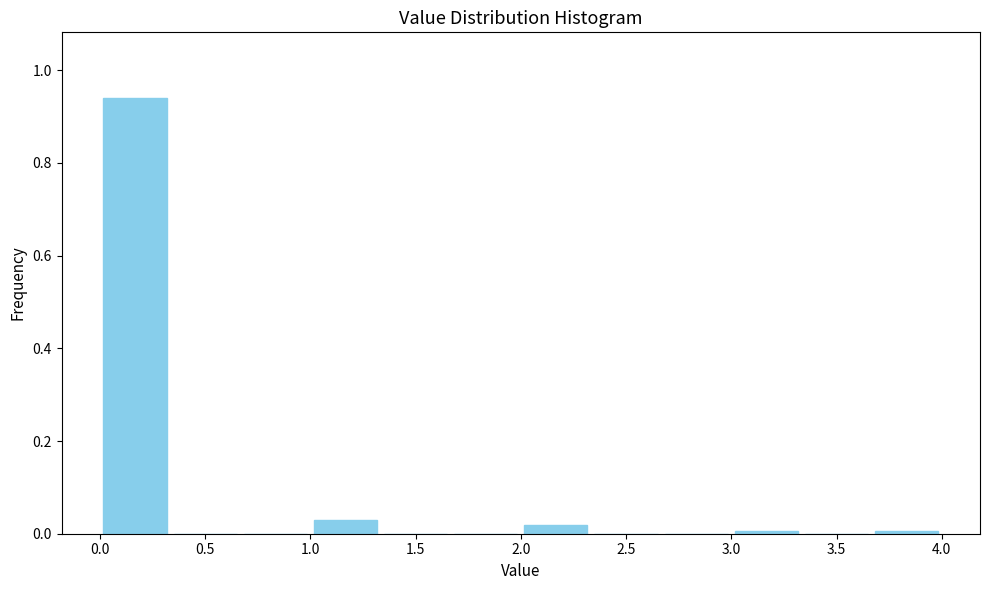

Reading left to right, list every bar in this chart as the range it spans on the x-axis followed by its height. Neither the bar edges nor the heights are printed on the chart, so give them approximately, as read against the axes.

0.00 to 0.35: 0.94
0.35 to 0.65: 0
0.65 to 1.00: 0
1.00 to 1.35: 0.02
1.35 to 1.65: 0
1.65 to 2.00: 0
2.00 to 2.35: under 0.02
2.35 to 2.65: 0
2.65 to 3.00: 0
3.00 to 3.35: under 0.02
3.35 to 3.65: 0
3.65 to 4.00: under 0.02